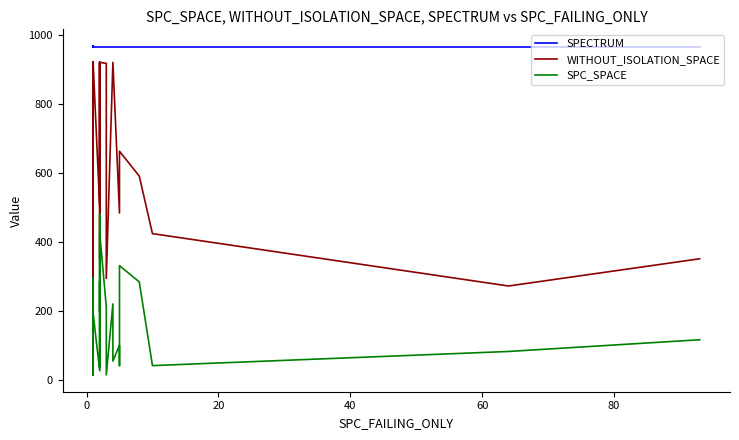

What is the greatest value displayed?

969